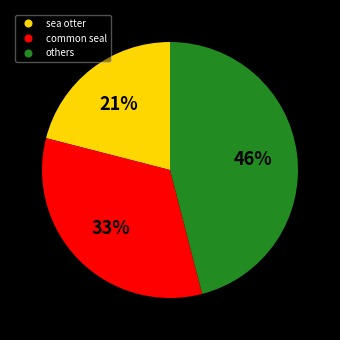

How many slices are in this pie chart?

3